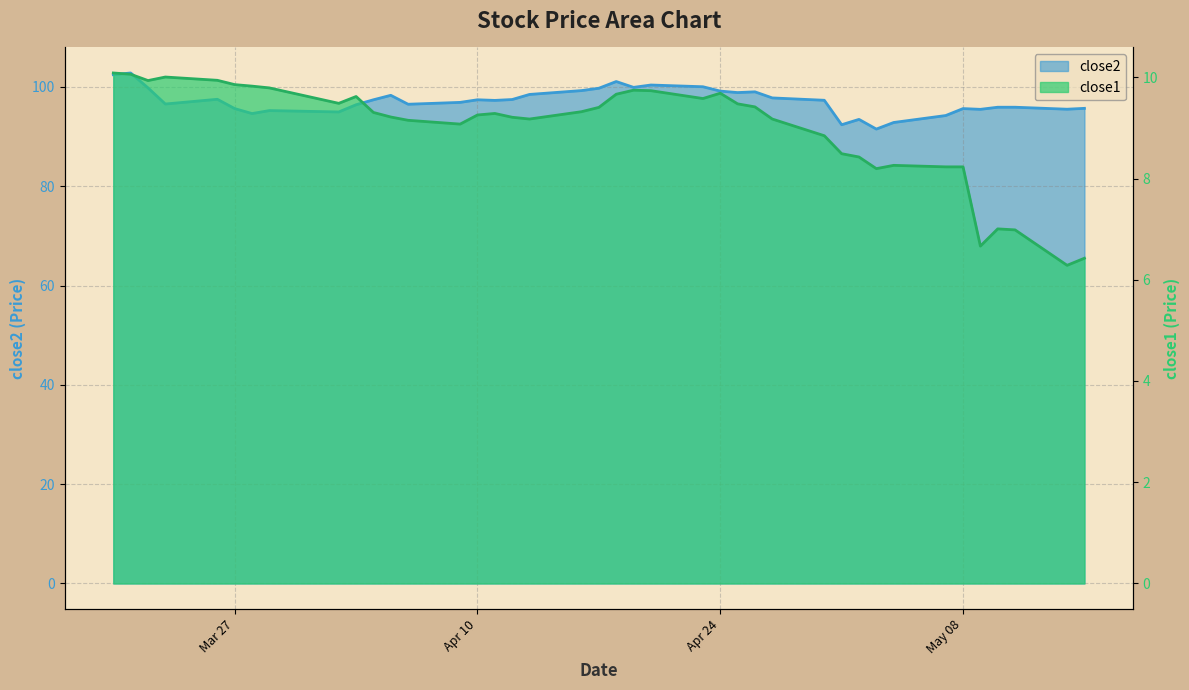

What is the value of the close2 point at the 17th from the left?

97.5